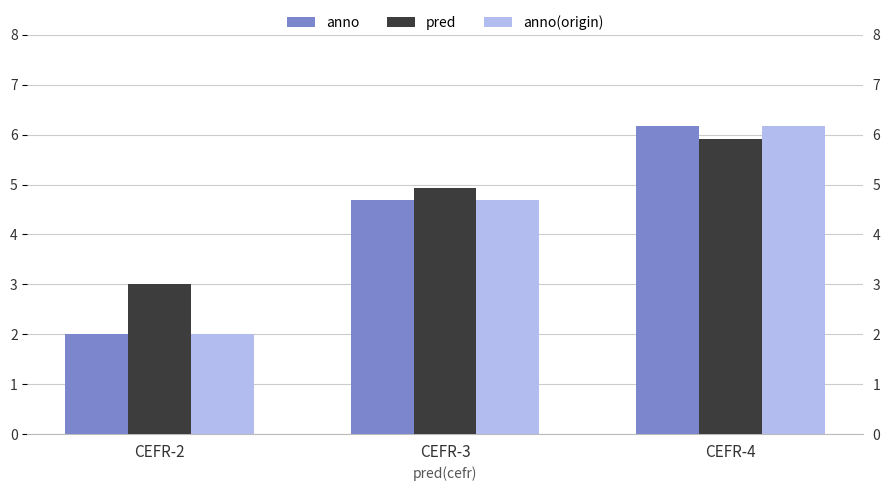

At which label does anno reach its minimum?

CEFR-2